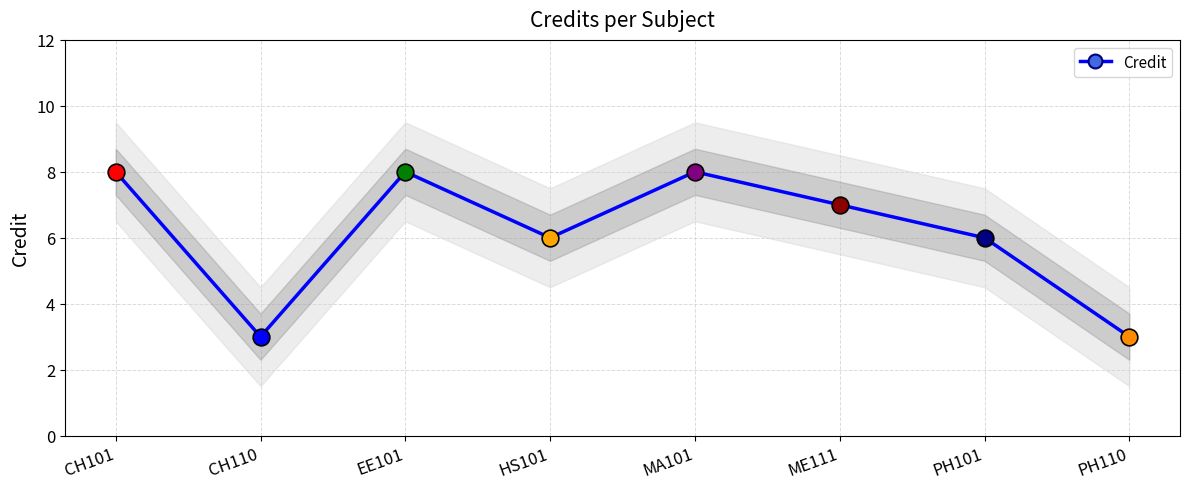

What is the label of the 6th point from the right?

EE101